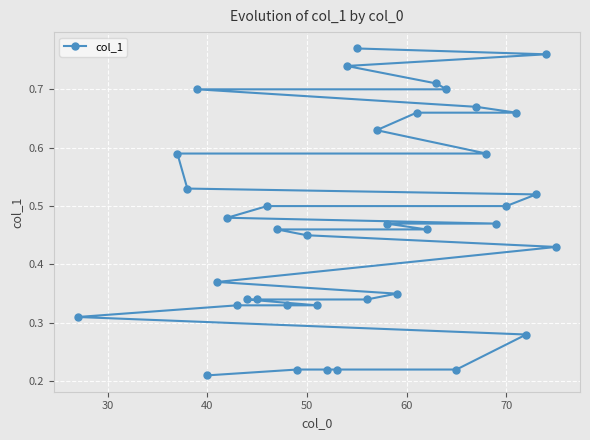

True or false: the data shows 0.2 at 20.

False